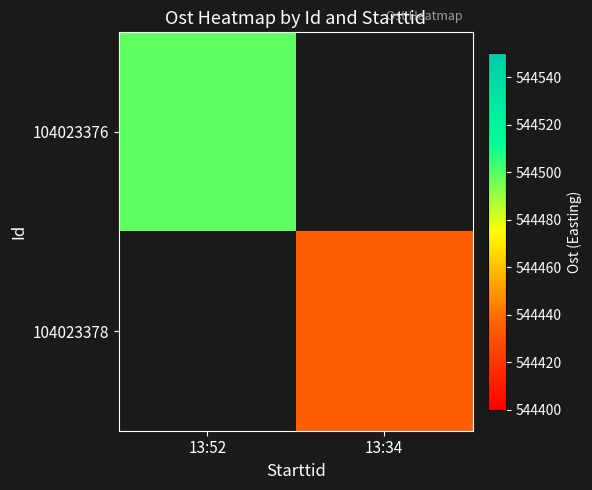

Which category has the highest value in the 104023376 series?

13:52